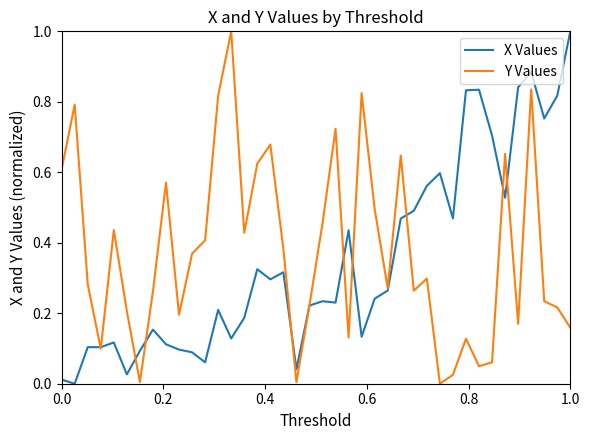

What is the maximum value shown in the chart?

1.0